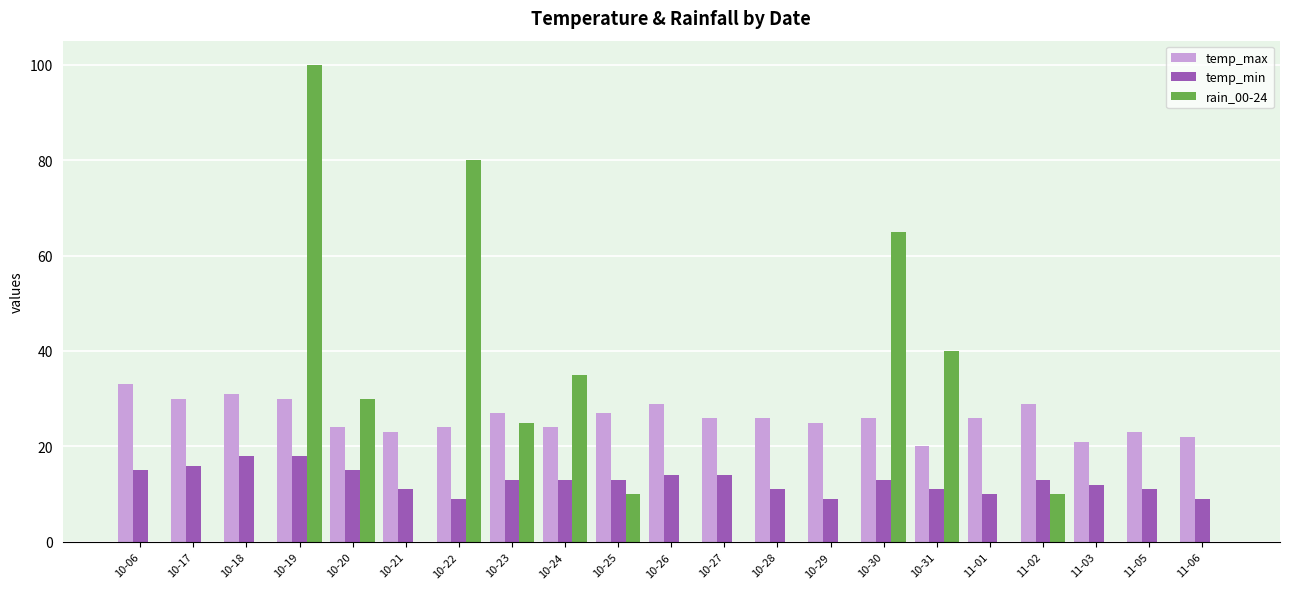

Reading right to left, extract all data points from this chart.

temp_max: 11-06=22	11-05=23	11-03=21	11-02=29	11-01=26	10-31=20	10-30=26	10-29=25	10-28=26	10-27=26	10-26=29	10-25=27	10-24=24	10-23=27	10-22=24	10-21=23	10-20=24	10-19=30	10-18=31	10-17=30	10-06=33
temp_min: 11-06=9	11-05=11	11-03=12	11-02=13	11-01=10	10-31=11	10-30=13	10-29=9	10-28=11	10-27=14	10-26=14	10-25=13	10-24=13	10-23=13	10-22=9	10-21=11	10-20=15	10-19=18	10-18=18	10-17=16	10-06=15
rain_00-24: 11-06=0	11-05=0	11-03=0	11-02=10	11-01=0	10-31=40	10-30=65	10-29=0	10-28=0	10-27=0	10-26=0	10-25=10	10-24=35	10-23=25	10-22=80	10-21=0	10-20=30	10-19=100	10-18=0	10-17=0	10-06=0